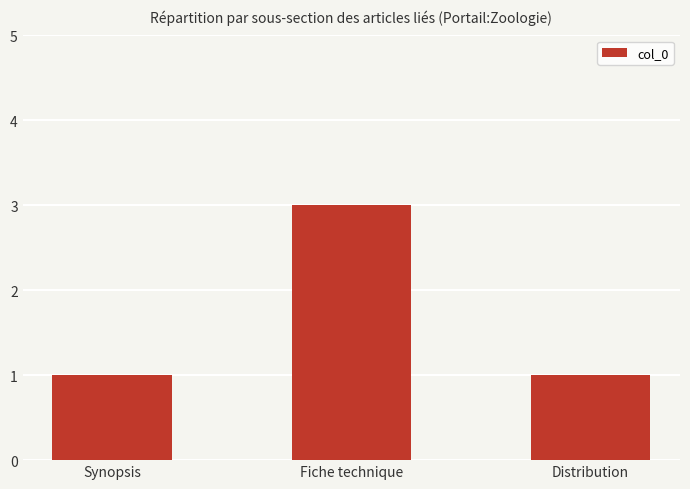

How many bars are there in total?

3